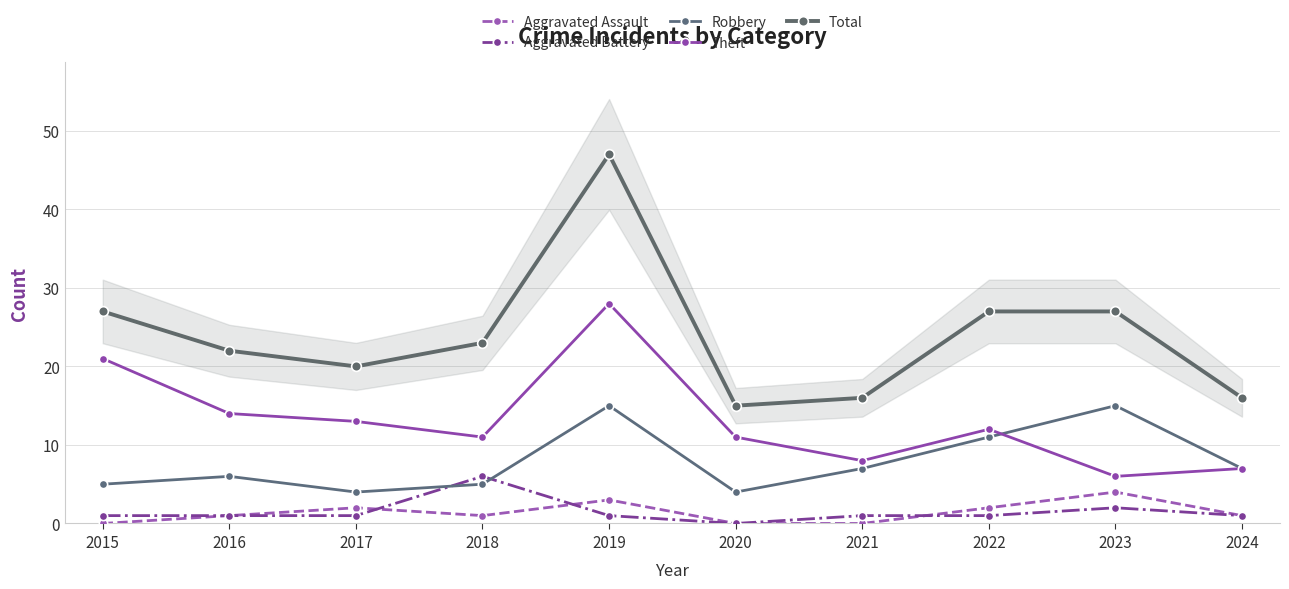

Reading left to right, what are all the values shown in this chart?

Aggravated Assault: 0	1	2	1	3	0	0	2	4	1
Aggravated Battery: 1	1	1	6	1	0	1	1	2	1
Robbery: 5	6	4	5	15	4	7	11	15	7
Theft: 21	14	13	11	28	11	8	12	6	7
Total: 27	22	20	23	47	15	16	27	27	16